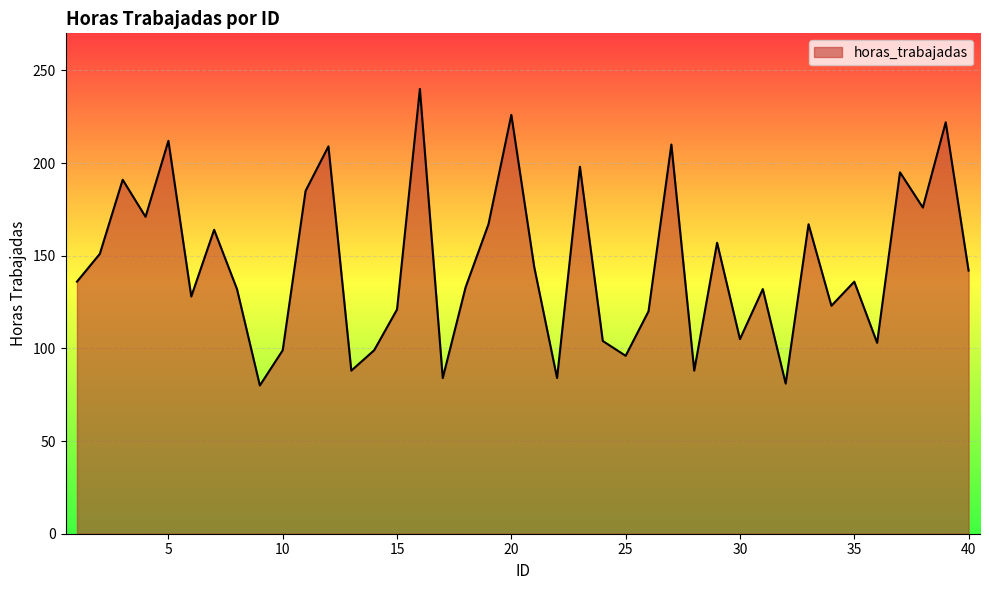

What is the minimum value shown in the chart?

80